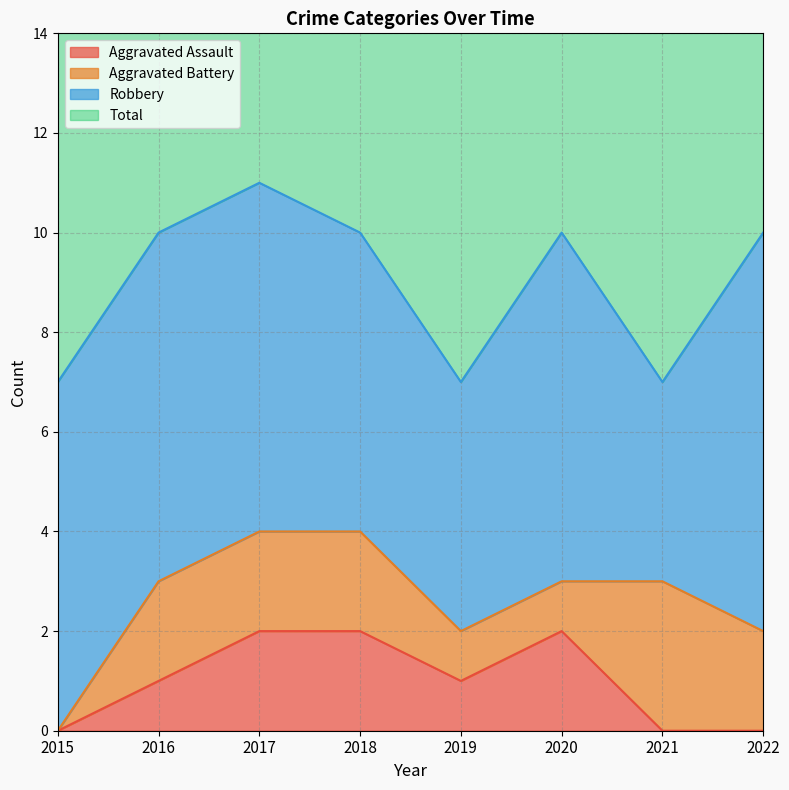

True or false: Total and Aggravated Assault intersect in this chart.

False